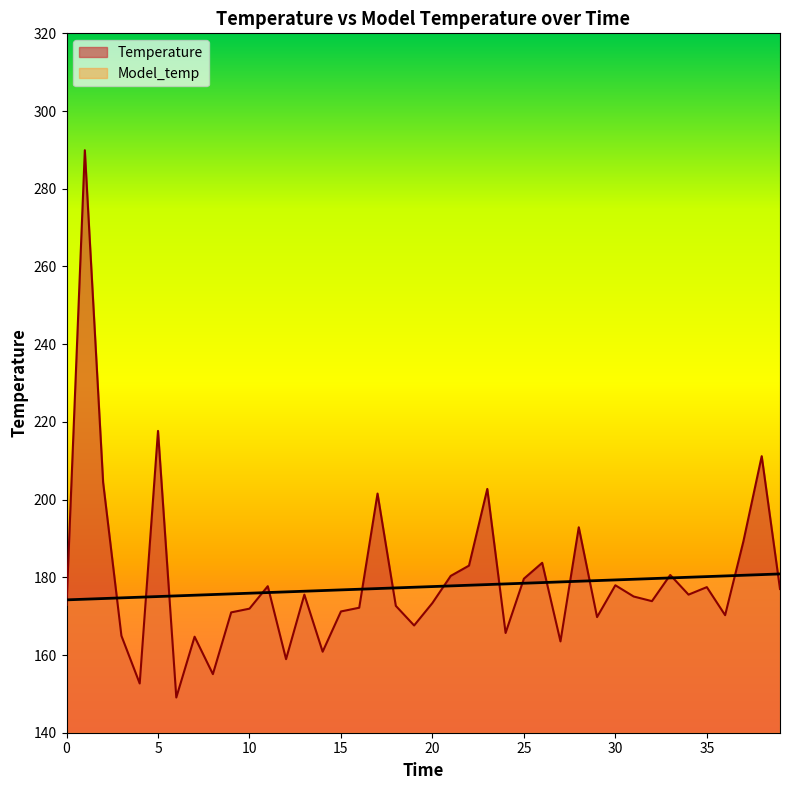

Reading left to right, extract all data points from this chart.

Temperature: 0=172.9	1=289.9	2=204.4	3=164.9	4=152.7	5=217.7	6=149.1	7=164.7	8=155.1	9=171.0	10=171.9	11=177.7	12=158.9	13=175.5	14=160.8	15=171.2	16=172.2	17=201.6	18=172.7	19=167.6	20=173.4	21=180.4	22=183.0	23=202.8	24=165.7	25=179.6	26=183.7	27=163.5	28=192.9	29=169.8	30=177.9	31=175.1	32=173.9	33=180.6	34=175.5	35=177.5	36=170.2	37=189.3	38=211.2	39=177.0
Model_temp: 0=174.2	1=174.4	2=174.5	3=174.7	4=174.9	5=175.0	6=175.2	7=175.4	8=175.6	9=175.7	10=175.9	11=176.1	12=176.2	13=176.4	14=176.6	15=176.8	16=176.9	17=177.1	18=177.3	19=177.4	20=177.6	21=177.8	22=178.0	23=178.1	24=178.3	25=178.5	26=178.6	27=178.8	28=179.0	29=179.2	30=179.3	31=179.5	32=179.7	33=179.8	34=180.0	35=180.2	36=180.4	37=180.5	38=180.7	39=180.9